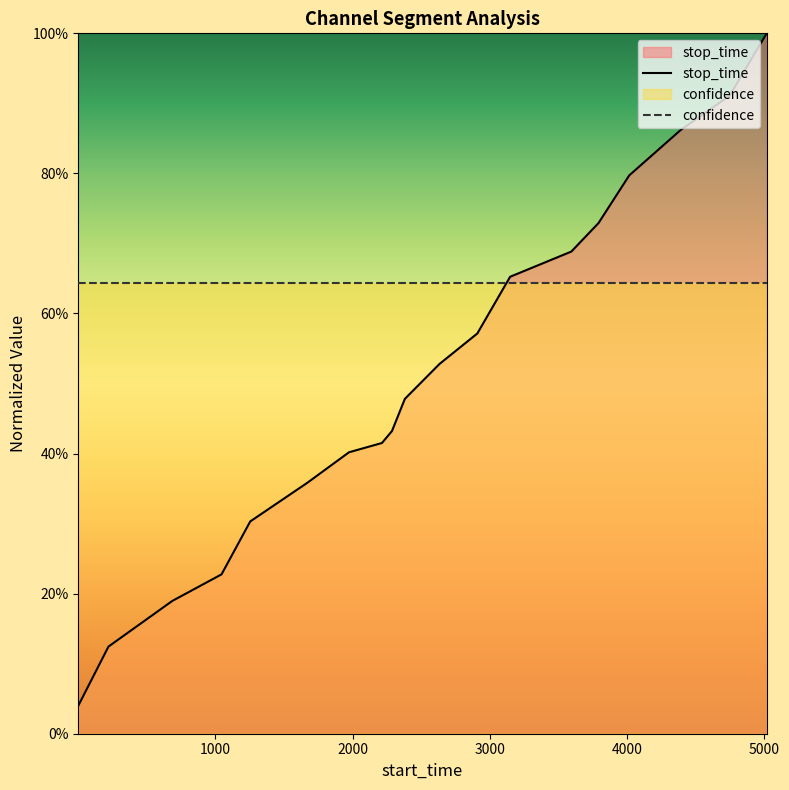

Reading right to left, list all the values displayed in this chart.

5018=1.0	4748=0.9	4391=0.9	4016=0.8	3792=0.7	3594=0.7	3148=0.7	2909=0.6	2634=0.5	2381=0.5	2287=0.4	2214=0.4	1974=0.4	1670=0.4	1254=0.3	1045=0.2	686=0.2	221=0.1	1=0.0